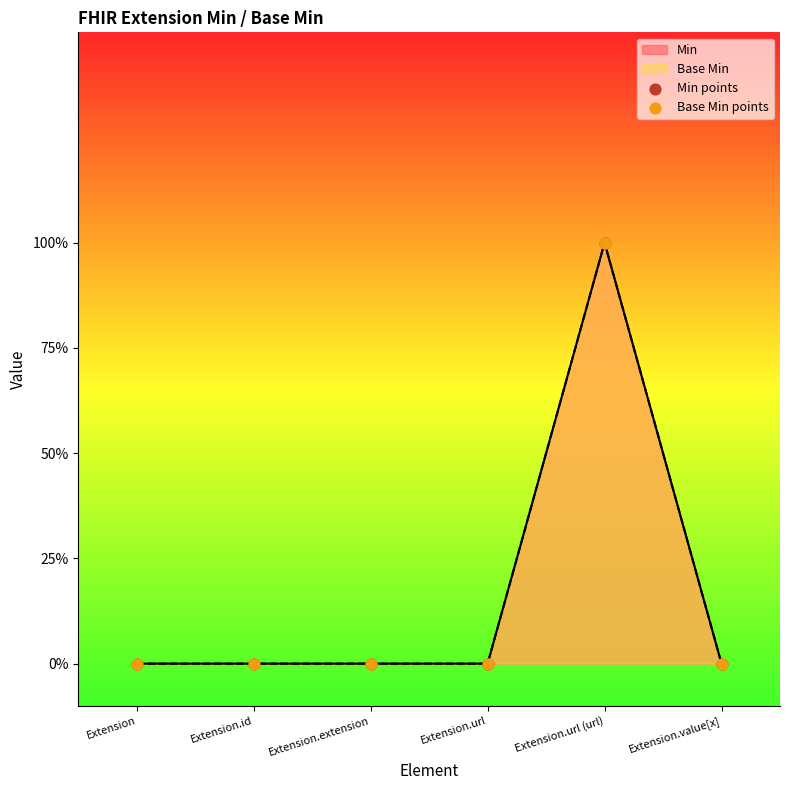

Which series reaches the minimum Y coordinate?

Min points